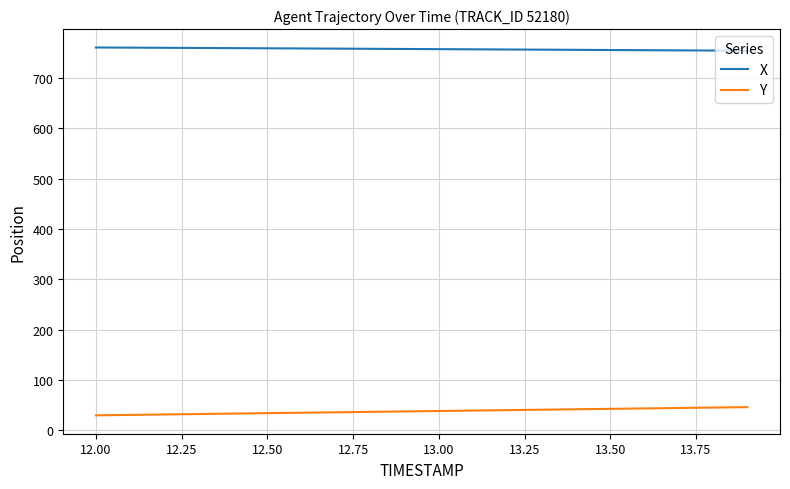

Which series has the largest total across all categories?

X